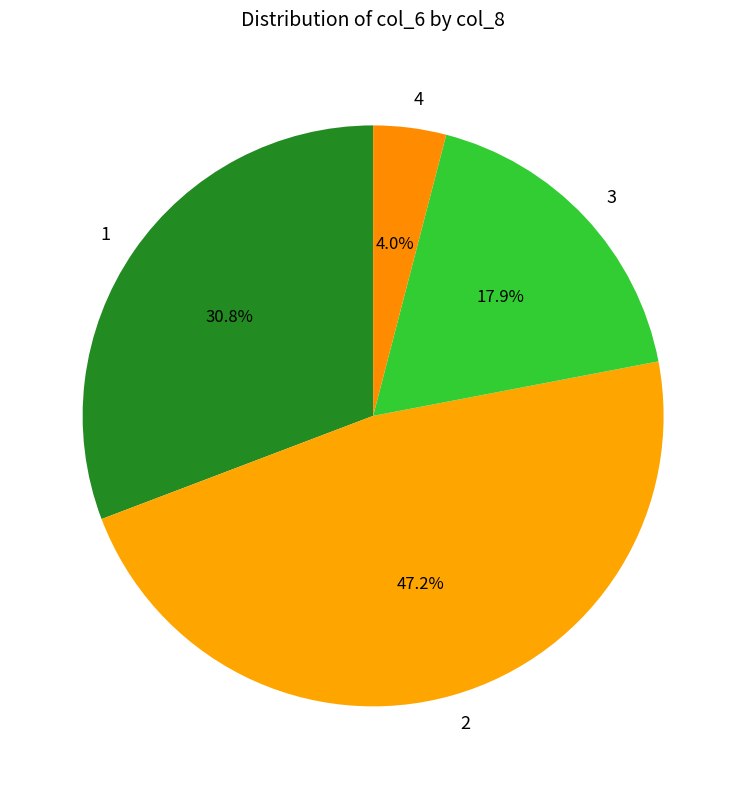

Count the number of slices in the pie.

4